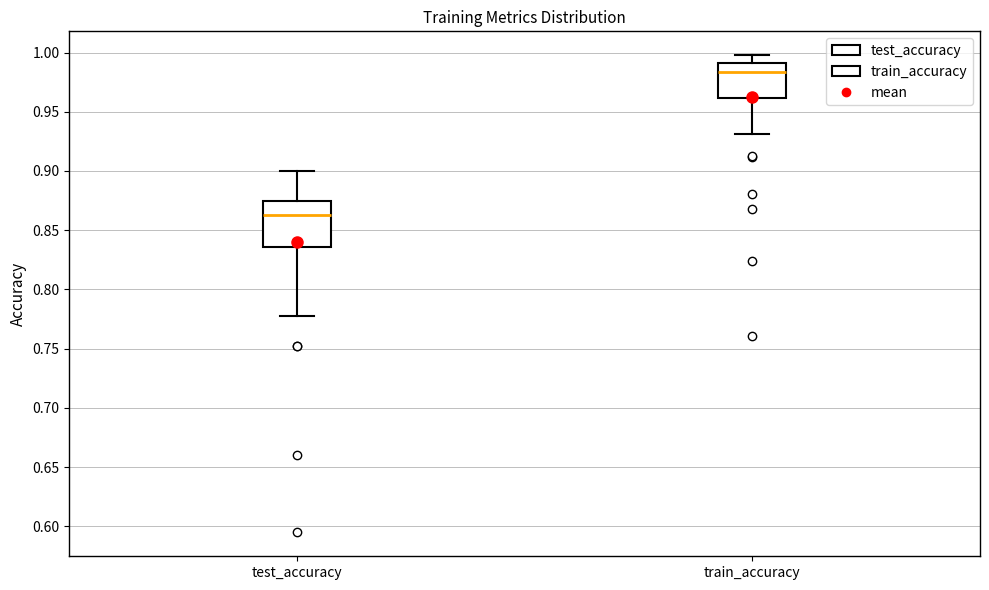

Reading left to right, transcribe this box plot: for each box, give where its median line is, the range the box spans, and where its two whiskers end, as read against the y-axis. The values are not printed on the chart, so give them approximately, as read against the axis.

test_accuracy: median 0.860, box 0.835 to 0.875, whiskers 0.780 to 0.900
train_accuracy: median 0.985, box 0.960 to 0.990, whiskers 0.930 to 1.000